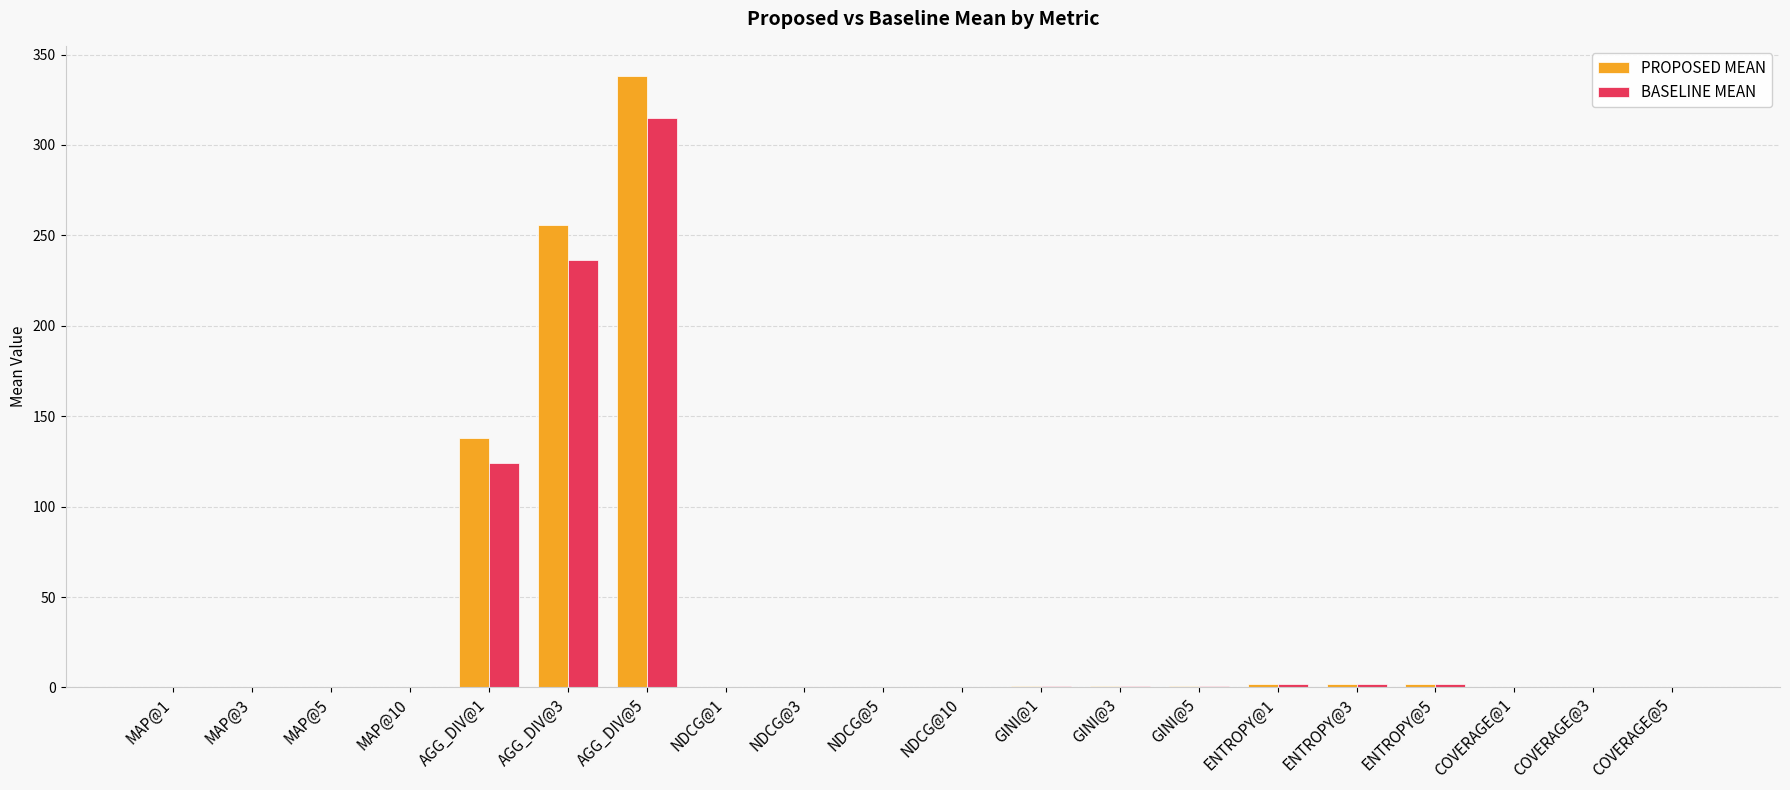

At which category is the sum across all series the highest?

AGG_DIV@5